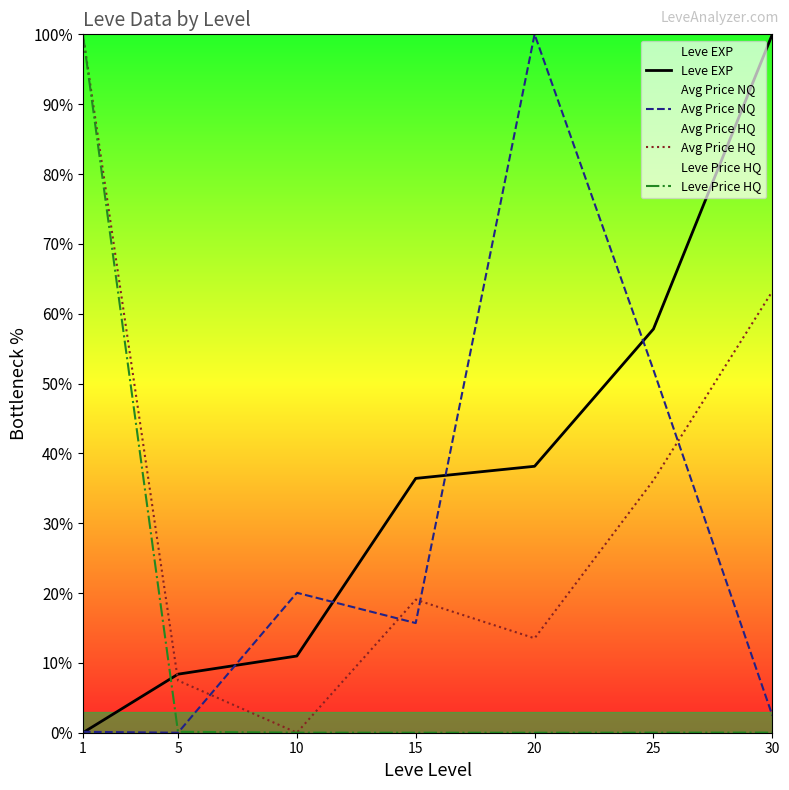

What are all the series names shown in the legend?

Leve EXP, Avg Price NQ, Avg Price HQ, Leve Price HQ